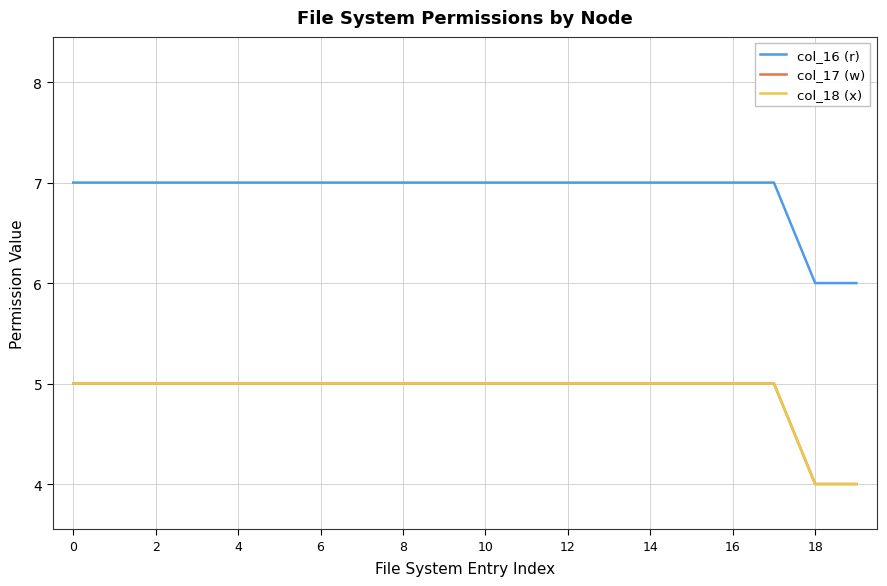

What is the label of the 14th point from the left?

13